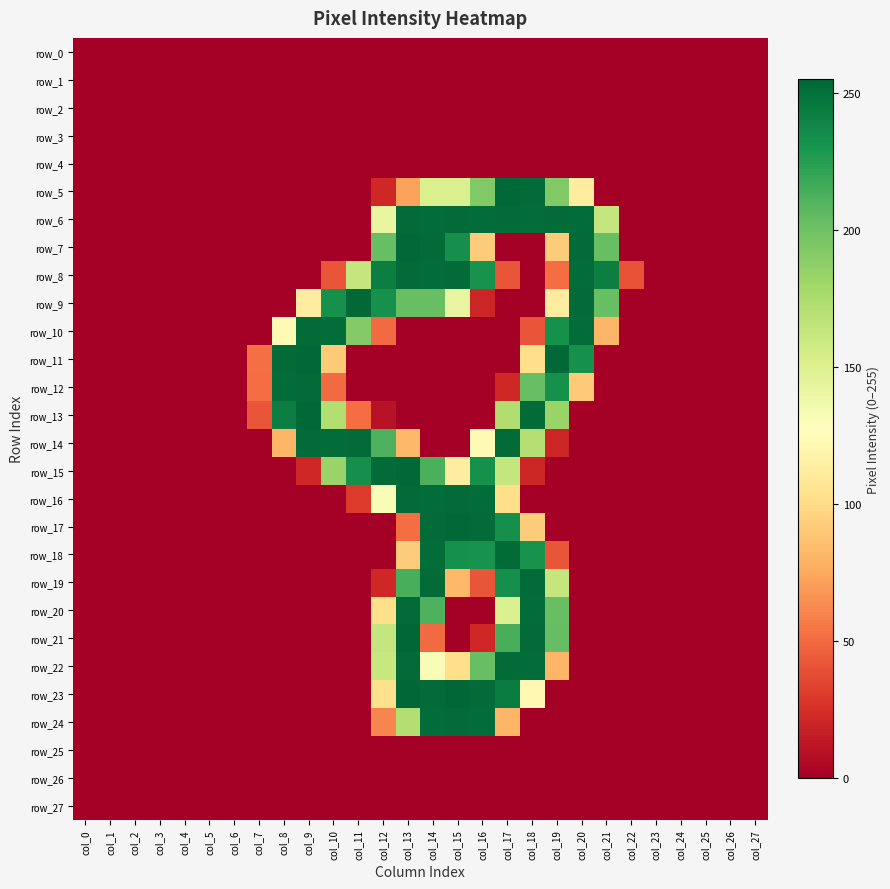

Reading right to left, extract all data points from this chart.

row_0: col_27=0	col_26=0	col_25=0	col_24=0	col_23=0	col_22=0	col_21=0	col_20=0	col_19=0	col_18=0	col_17=0	col_16=0	col_15=0	col_14=0	col_13=0	col_12=0	col_11=0	col_10=0	col_9=0	col_8=0	col_7=0	col_6=0	col_5=0	col_4=0	col_3=0	col_2=0	col_1=0	col_0=0
row_1: col_27=0	col_26=0	col_25=0	col_24=0	col_23=0	col_22=0	col_21=0	col_20=0	col_19=0	col_18=0	col_17=0	col_16=0	col_15=0	col_14=0	col_13=0	col_12=0	col_11=0	col_10=0	col_9=0	col_8=0	col_7=0	col_6=0	col_5=0	col_4=0	col_3=0	col_2=0	col_1=0	col_0=0
row_2: col_27=0	col_26=0	col_25=0	col_24=0	col_23=0	col_22=0	col_21=0	col_20=0	col_19=0	col_18=0	col_17=0	col_16=0	col_15=0	col_14=0	col_13=0	col_12=0	col_11=0	col_10=0	col_9=0	col_8=0	col_7=0	col_6=0	col_5=0	col_4=0	col_3=0	col_2=0	col_1=0	col_0=0
row_3: col_27=0	col_26=0	col_25=0	col_24=0	col_23=0	col_22=0	col_21=0	col_20=0	col_19=0	col_18=0	col_17=0	col_16=0	col_15=0	col_14=0	col_13=0	col_12=0	col_11=0	col_10=0	col_9=0	col_8=0	col_7=0	col_6=0	col_5=0	col_4=0	col_3=0	col_2=0	col_1=0	col_0=0
row_4: col_27=0	col_26=0	col_25=0	col_24=0	col_23=0	col_22=0	col_21=0	col_20=0	col_19=0	col_18=0	col_17=0	col_16=0	col_15=0	col_14=0	col_13=0	col_12=0	col_11=0	col_10=0	col_9=0	col_8=0	col_7=0	col_6=0	col_5=0	col_4=0	col_3=0	col_2=0	col_1=0	col_0=0
row_5: col_27=0	col_26=0	col_25=0	col_24=0	col_23=0	col_22=0	col_21=0	col_20=112	col_19=193	col_18=253	col_17=254	col_16=193	col_15=152	col_14=152	col_13=72	col_12=21	col_11=0	col_10=0	col_9=0	col_8=0	col_7=0	col_6=0	col_5=0	col_4=0	col_3=0	col_2=0	col_1=0	col_0=0
row_6: col_27=0	col_26=0	col_25=0	col_24=0	col_23=0	col_22=0	col_21=163	col_20=252	col_19=253	col_18=252	col_17=253	col_16=252	col_15=253	col_14=252	col_13=253	col_12=142	col_11=0	col_10=0	col_9=0	col_8=0	col_7=0	col_6=0	col_5=0	col_4=0	col_3=0	col_2=0	col_1=0	col_0=0
row_7: col_27=0	col_26=0	col_25=0	col_24=0	col_23=0	col_22=0	col_21=203	col_20=253	col_19=92	col_18=0	col_17=0	col_16=92	col_15=234	col_14=253	col_13=254	col_12=203	col_11=0	col_10=0	col_9=0	col_8=0	col_7=0	col_6=0	col_5=0	col_4=0	col_3=0	col_2=0	col_1=0	col_0=0
row_8: col_27=0	col_26=0	col_25=0	col_24=0	col_23=0	col_22=40	col_21=243	col_20=252	col_19=51	col_18=0	col_17=41	col_16=232	col_15=253	col_14=252	col_13=253	col_12=243	col_11=163	col_10=41	col_9=0	col_8=0	col_7=0	col_6=0	col_5=0	col_4=0	col_3=0	col_2=0	col_1=0	col_0=0
row_9: col_27=0	col_26=0	col_25=0	col_24=0	col_23=0	col_22=0	col_21=203	col_20=253	col_19=113	col_18=0	col_17=0	col_16=20	col_15=142	col_14=203	col_13=203	col_12=233	col_11=254	col_10=233	col_9=113	col_8=0	col_7=0	col_6=0	col_5=0	col_4=0	col_3=0	col_2=0	col_1=0	col_0=0
row_10: col_27=0	col_26=0	col_25=0	col_24=0	col_23=0	col_22=0	col_21=81	col_20=252	col_19=233	col_18=41	col_17=0	col_16=0	col_15=0	col_14=0	col_13=0	col_12=50	col_11=192	col_10=252	col_9=253	col_8=123	col_7=0	col_6=0	col_5=0	col_4=0	col_3=0	col_2=0	col_1=0	col_0=0
row_11: col_27=0	col_26=0	col_25=0	col_24=0	col_23=0	col_22=0	col_21=0	col_20=233	col_19=254	col_18=102	col_17=0	col_16=0	col_15=0	col_14=0	col_13=0	col_12=0	col_11=0	col_10=91	col_9=254	col_8=253	col_7=52	col_6=0	col_5=0	col_4=0	col_3=0	col_2=0	col_1=0	col_0=0
row_12: col_27=0	col_26=0	col_25=0	col_24=0	col_23=0	col_22=0	col_21=0	col_20=91	col_19=233	col_18=203	col_17=21	col_16=0	col_15=0	col_14=0	col_13=0	col_12=0	col_11=0	col_10=50	col_9=253	col_8=252	col_7=51	col_6=0	col_5=0	col_4=0	col_3=0	col_2=0	col_1=0	col_0=0
row_13: col_27=0	col_26=0	col_25=0	col_24=0	col_23=0	col_22=0	col_21=0	col_20=0	col_19=183	col_18=253	col_17=173	col_16=0	col_15=0	col_14=0	col_13=0	col_12=10	col_11=51	col_10=172	col_9=254	col_8=243	col_7=41	col_6=0	col_5=0	col_4=0	col_3=0	col_2=0	col_1=0	col_0=0
row_14: col_27=0	col_26=0	col_25=0	col_24=0	col_23=0	col_22=0	col_21=0	col_20=0	col_19=20	col_18=171	col_17=253	col_16=123	col_15=0	col_14=0	col_13=82	col_12=212	col_11=253	col_10=252	col_9=253	col_8=81	col_7=0	col_6=0	col_5=0	col_4=0	col_3=0	col_2=0	col_1=0	col_0=0
row_15: col_27=0	col_26=0	col_25=0	col_24=0	col_23=0	col_22=0	col_21=0	col_20=0	col_19=0	col_18=20	col_17=163	col_16=233	col_15=113	col_14=213	col_13=254	col_12=253	col_11=234	col_10=183	col_9=21	col_8=0	col_7=0	col_6=0	col_5=0	col_4=0	col_3=0	col_2=0	col_1=0	col_0=0
row_16: col_27=0	col_26=0	col_25=0	col_24=0	col_23=0	col_22=0	col_21=0	col_20=0	col_19=0	col_18=0	col_17=102	col_16=252	col_15=253	col_14=252	col_13=253	col_12=131	col_11=30	col_10=0	col_9=0	col_8=0	col_7=0	col_6=0	col_5=0	col_4=0	col_3=0	col_2=0	col_1=0	col_0=0
row_17: col_27=0	col_26=0	col_25=0	col_24=0	col_23=0	col_22=0	col_21=0	col_20=0	col_19=0	col_18=92	col_17=234	col_16=253	col_15=254	col_14=253	col_13=51	col_12=0	col_11=0	col_10=0	col_9=0	col_8=0	col_7=0	col_6=0	col_5=0	col_4=0	col_3=0	col_2=0	col_1=0	col_0=0
row_18: col_27=0	col_26=0	col_25=0	col_24=0	col_23=0	col_22=0	col_21=0	col_20=0	col_19=41	col_18=232	col_17=253	col_16=232	col_15=233	col_14=252	col_13=92	col_12=0	col_11=0	col_10=0	col_9=0	col_8=0	col_7=0	col_6=0	col_5=0	col_4=0	col_3=0	col_2=0	col_1=0	col_0=0
row_19: col_27=0	col_26=0	col_25=0	col_24=0	col_23=0	col_22=0	col_21=0	col_20=0	col_19=163	col_18=253	col_17=234	col_16=41	col_15=82	col_14=253	col_13=214	col_12=21	col_11=0	col_10=0	col_9=0	col_8=0	col_7=0	col_6=0	col_5=0	col_4=0	col_3=0	col_2=0	col_1=0	col_0=0
row_20: col_27=0	col_26=0	col_25=0	col_24=0	col_23=0	col_22=0	col_21=0	col_20=0	col_19=203	col_18=252	col_17=152	col_16=0	col_15=0	col_14=212	col_13=253	col_12=102	col_11=0	col_10=0	col_9=0	col_8=0	col_7=0	col_6=0	col_5=0	col_4=0	col_3=0	col_2=0	col_1=0	col_0=0
row_21: col_27=0	col_26=0	col_25=0	col_24=0	col_23=0	col_22=0	col_21=0	col_20=0	col_19=204	col_18=253	col_17=214	col_16=21	col_15=0	col_14=50	col_13=255	col_12=163	col_11=0	col_10=0	col_9=0	col_8=0	col_7=0	col_6=0	col_5=0	col_4=0	col_3=0	col_2=0	col_1=0	col_0=0
row_22: col_27=0	col_26=0	col_25=0	col_24=0	col_23=0	col_22=0	col_21=0	col_20=0	col_19=81	col_18=252	col_17=253	col_16=203	col_15=102	col_14=131	col_13=253	col_12=162	col_11=0	col_10=0	col_9=0	col_8=0	col_7=0	col_6=0	col_5=0	col_4=0	col_3=0	col_2=0	col_1=0	col_0=0
row_23: col_27=0	col_26=0	col_25=0	col_24=0	col_23=0	col_22=0	col_21=0	col_20=0	col_19=0	col_18=122	col_17=244	col_16=253	col_15=255	col_14=253	col_13=255	col_12=103	col_11=0	col_10=0	col_9=0	col_8=0	col_7=0	col_6=0	col_5=0	col_4=0	col_3=0	col_2=0	col_1=0	col_0=0
row_24: col_27=0	col_26=0	col_25=0	col_24=0	col_23=0	col_22=0	col_21=0	col_20=0	col_19=0	col_18=0	col_17=81	col_16=252	col_15=253	col_14=252	col_13=172	col_12=61	col_11=0	col_10=0	col_9=0	col_8=0	col_7=0	col_6=0	col_5=0	col_4=0	col_3=0	col_2=0	col_1=0	col_0=0
row_25: col_27=0	col_26=0	col_25=0	col_24=0	col_23=0	col_22=0	col_21=0	col_20=0	col_19=0	col_18=0	col_17=0	col_16=0	col_15=0	col_14=0	col_13=0	col_12=0	col_11=0	col_10=0	col_9=0	col_8=0	col_7=0	col_6=0	col_5=0	col_4=0	col_3=0	col_2=0	col_1=0	col_0=0
row_26: col_27=0	col_26=0	col_25=0	col_24=0	col_23=0	col_22=0	col_21=0	col_20=0	col_19=0	col_18=0	col_17=0	col_16=0	col_15=0	col_14=0	col_13=0	col_12=0	col_11=0	col_10=0	col_9=0	col_8=0	col_7=0	col_6=0	col_5=0	col_4=0	col_3=0	col_2=0	col_1=0	col_0=0
row_27: col_27=0	col_26=0	col_25=0	col_24=0	col_23=0	col_22=0	col_21=0	col_20=0	col_19=0	col_18=0	col_17=0	col_16=0	col_15=0	col_14=0	col_13=0	col_12=0	col_11=0	col_10=0	col_9=0	col_8=0	col_7=0	col_6=0	col_5=0	col_4=0	col_3=0	col_2=0	col_1=0	col_0=0